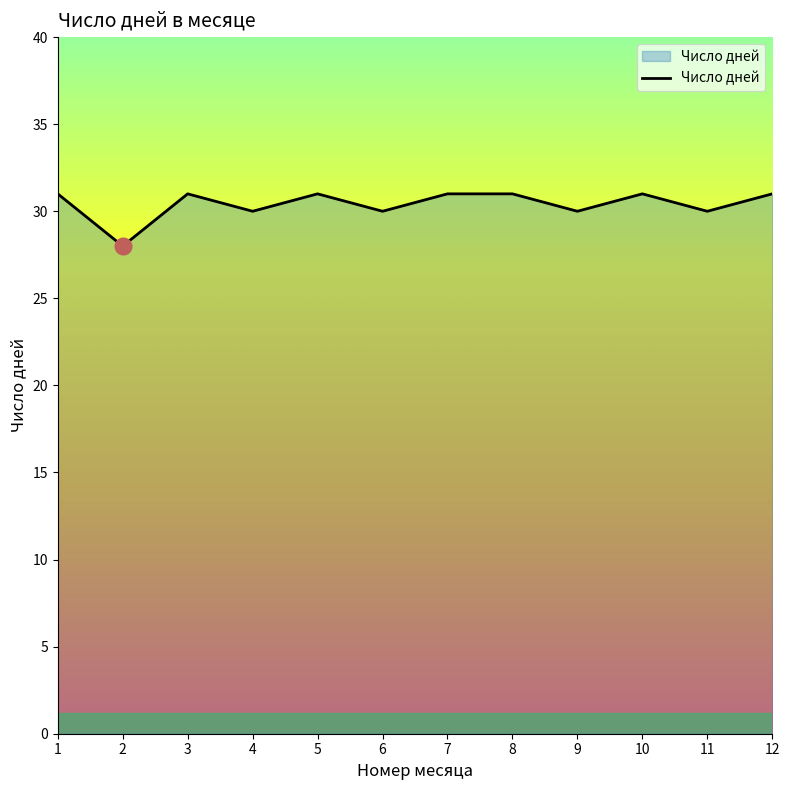

Which has a higher value, 6 or 2?

6